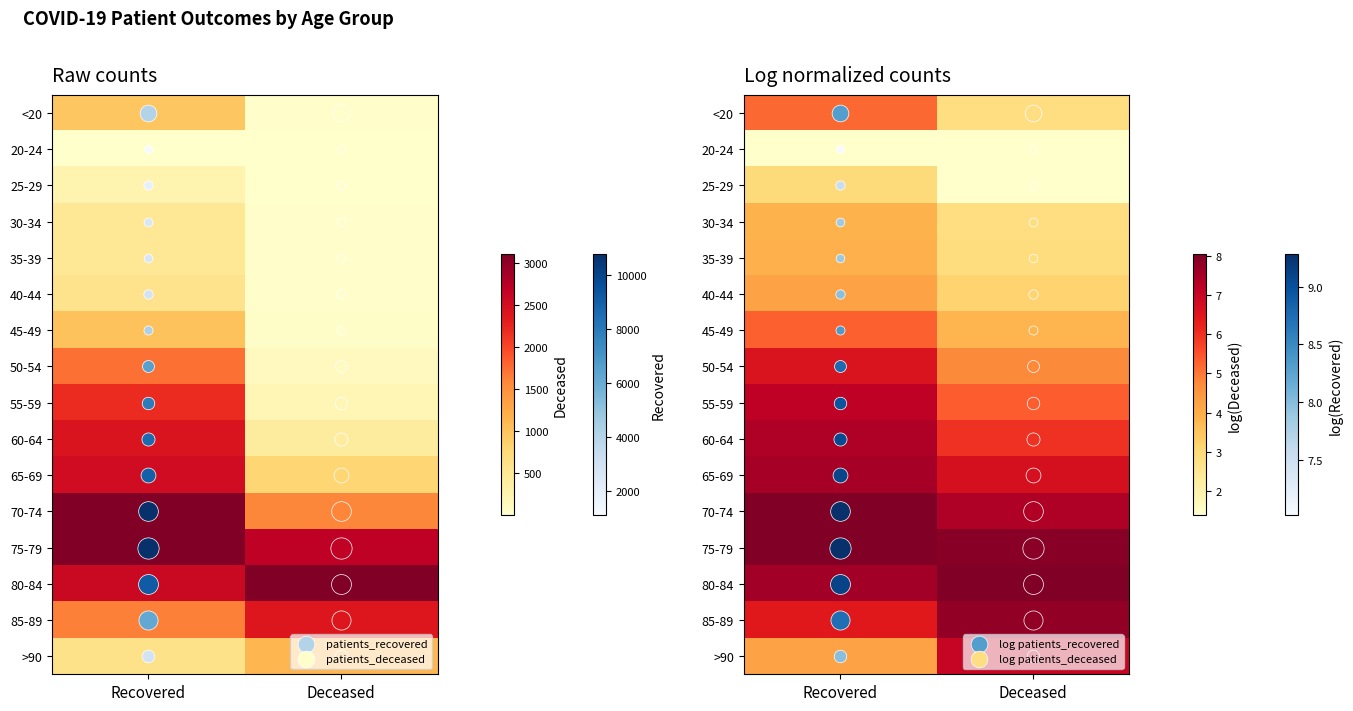

Is it true that 20-24 equals 0.0 at Deceased?

True